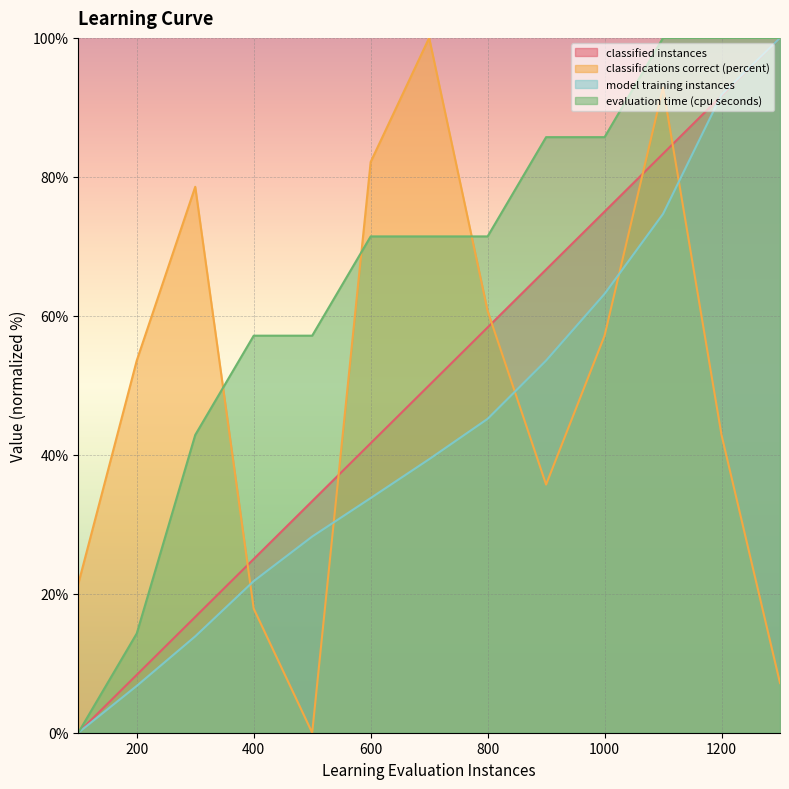

At which label does classified instances first exceed 50?

800.0